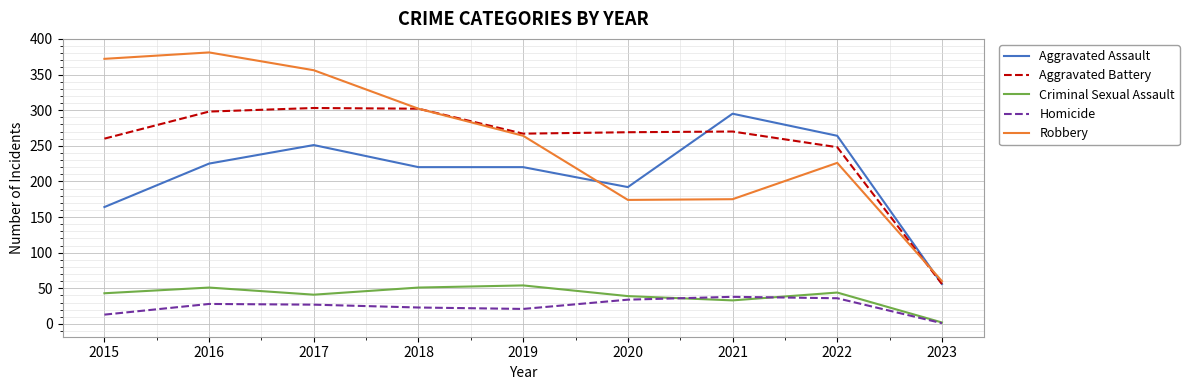

True or false: Homicide and Aggravated Battery cross at least once.

False